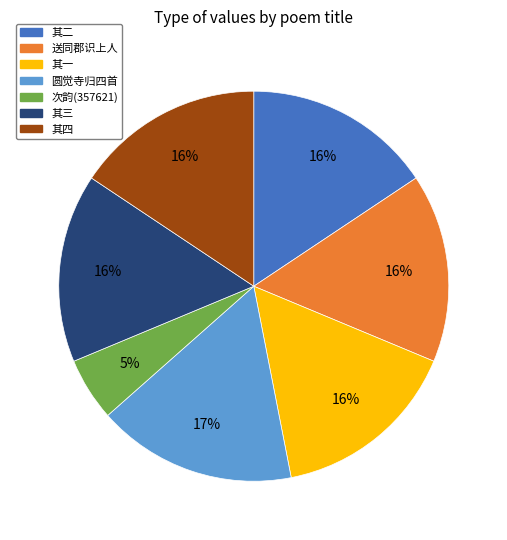

Do 其三 and 其一 together represent more than half of the pie?

No